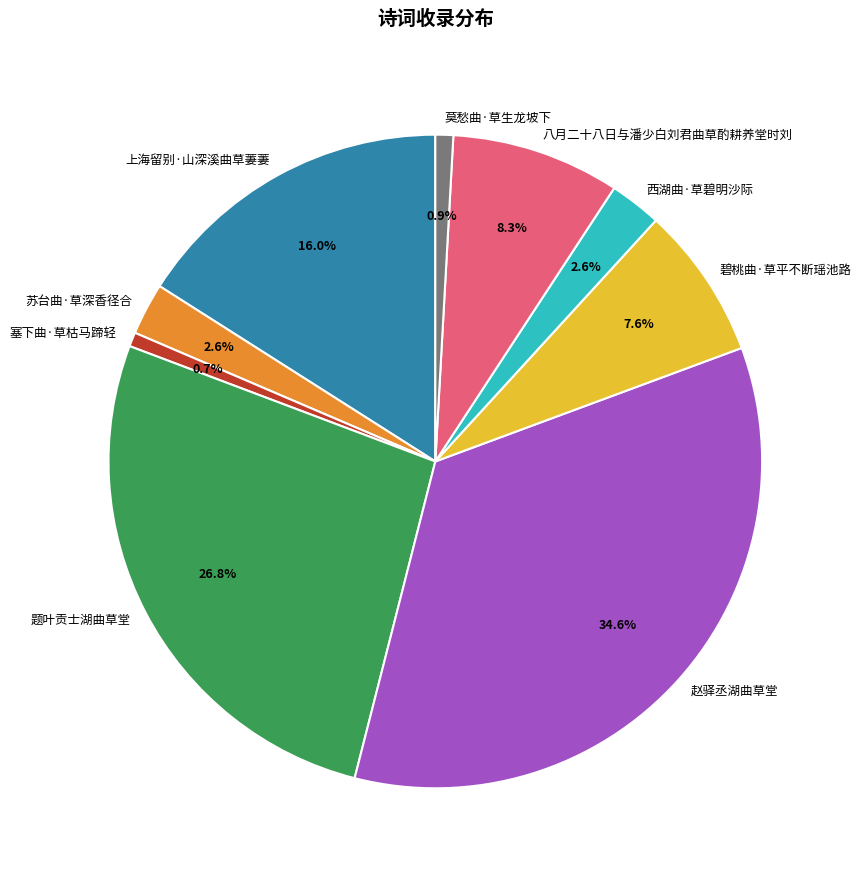

Count the number of slices in the pie.

9